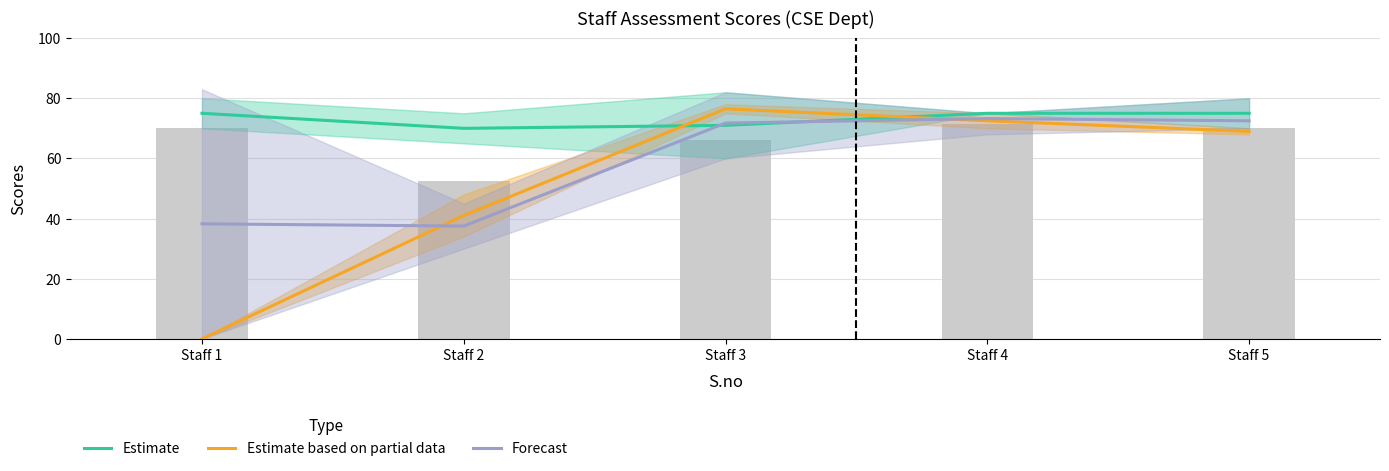

True or false: Estimate has a value of 100.4 at Staff 4.

False